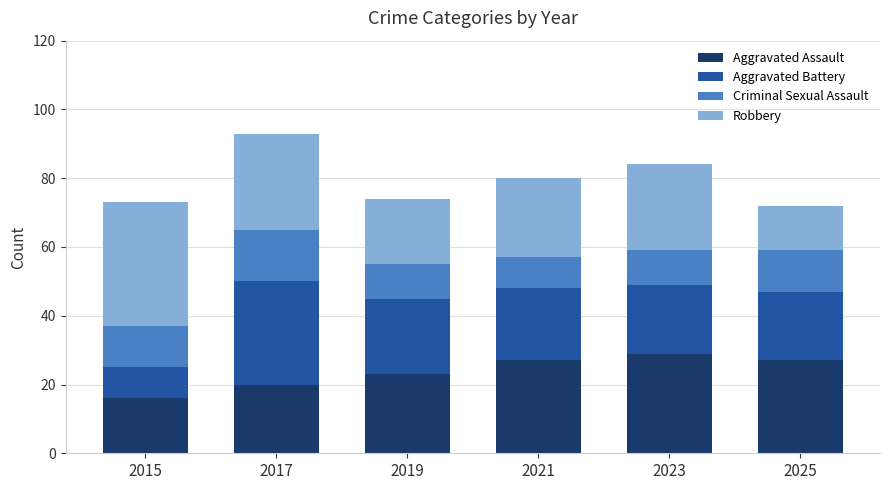

True or false: Aggravated Assault has a value of 19 at 2023.

False